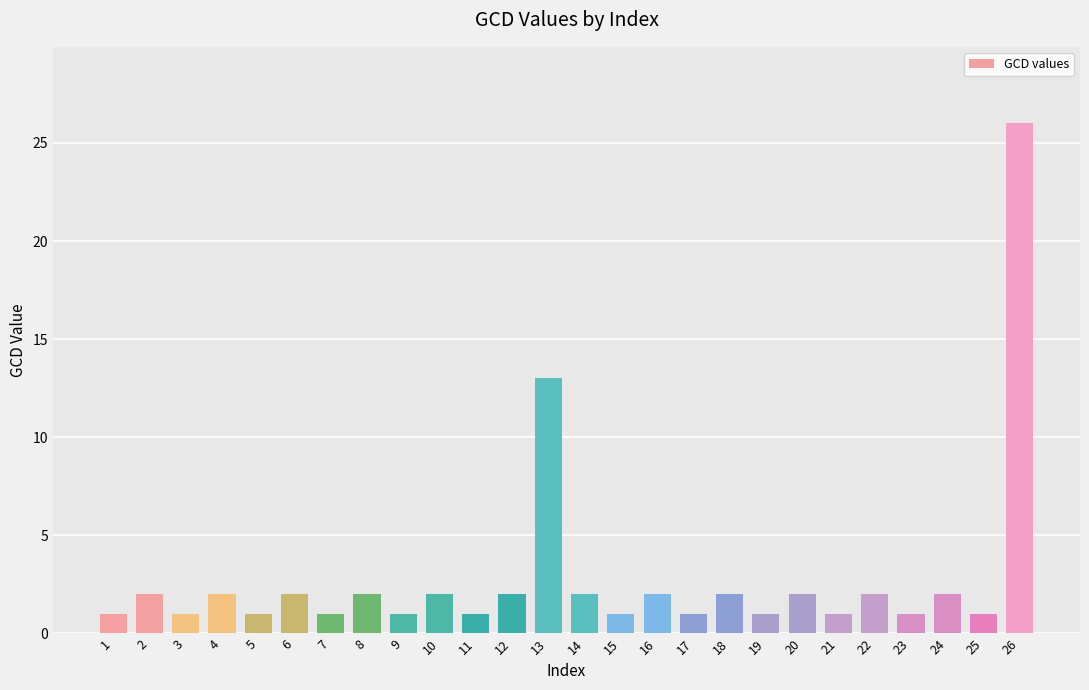

What is the average value?

3